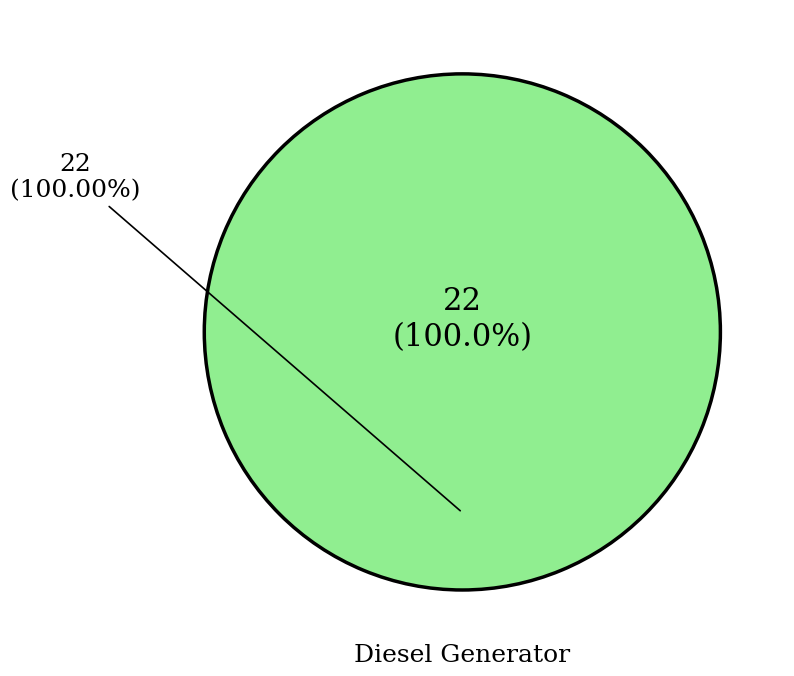

Is Diesel Generator the majority of the pie?

Yes